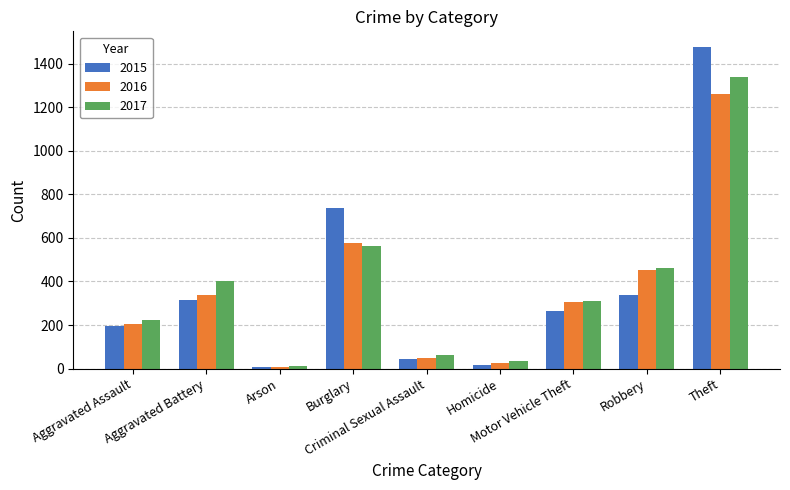

What are all the series names shown in the legend?

2015, 2016, 2017